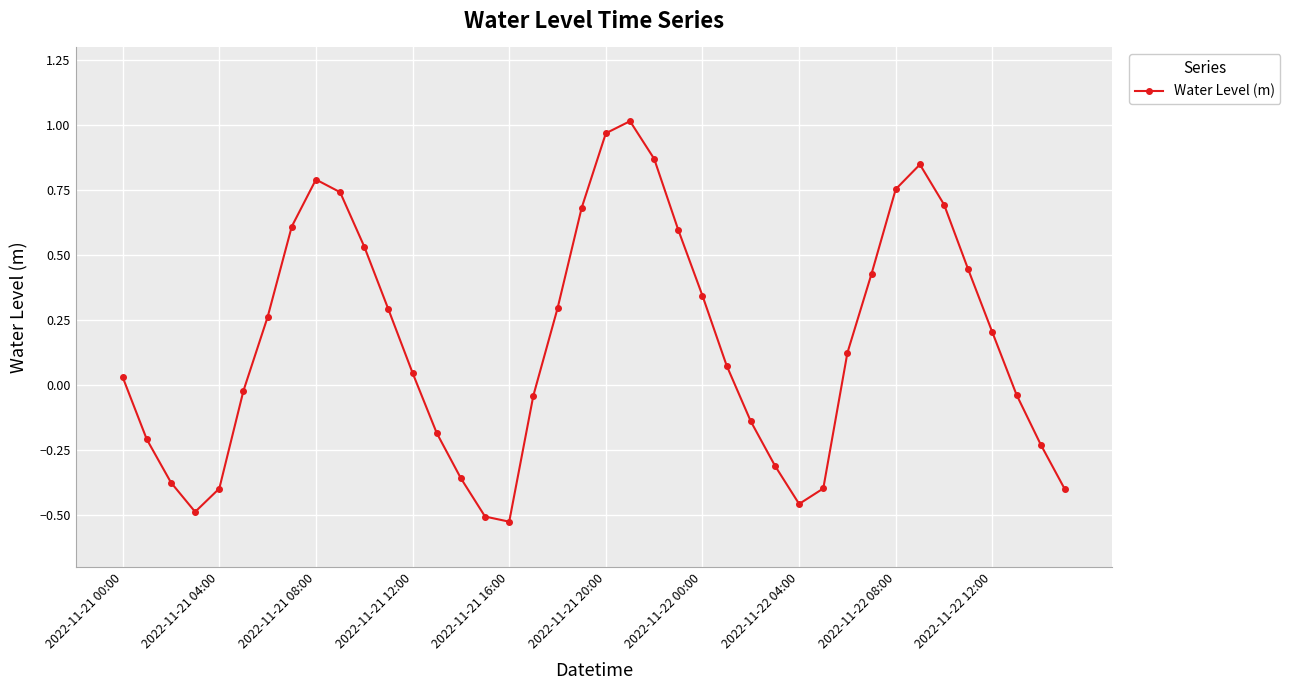

How many interior local peaks (higher than both neighbors) does the data have?

3